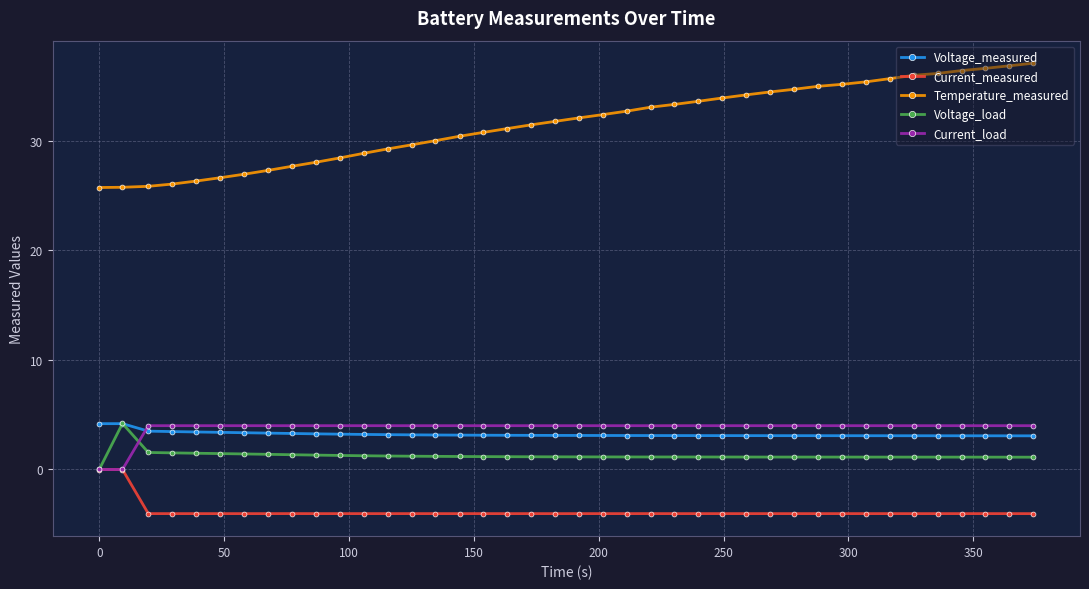

What is the value of the Voltage_load point at the 38th from the left?

1.1